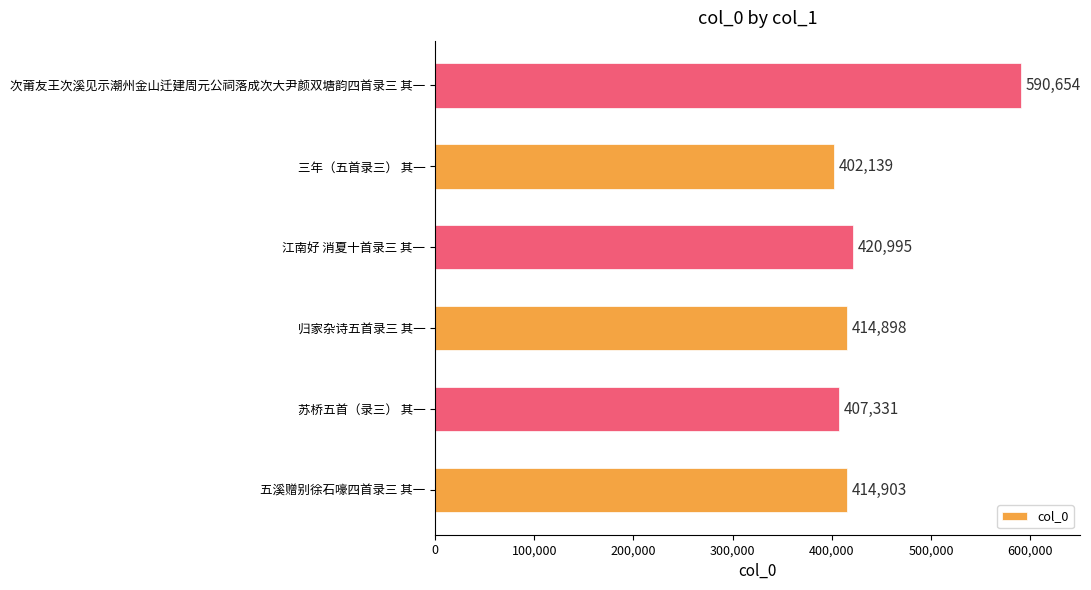

What is the average value?

441820